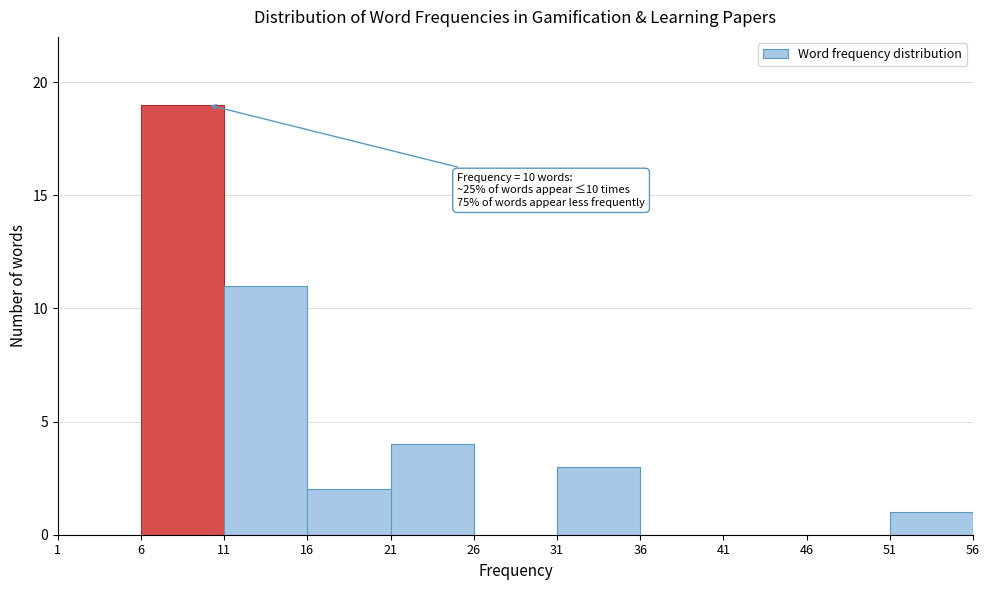

Which range on the x-axis has the tallest bar?

6 to 11